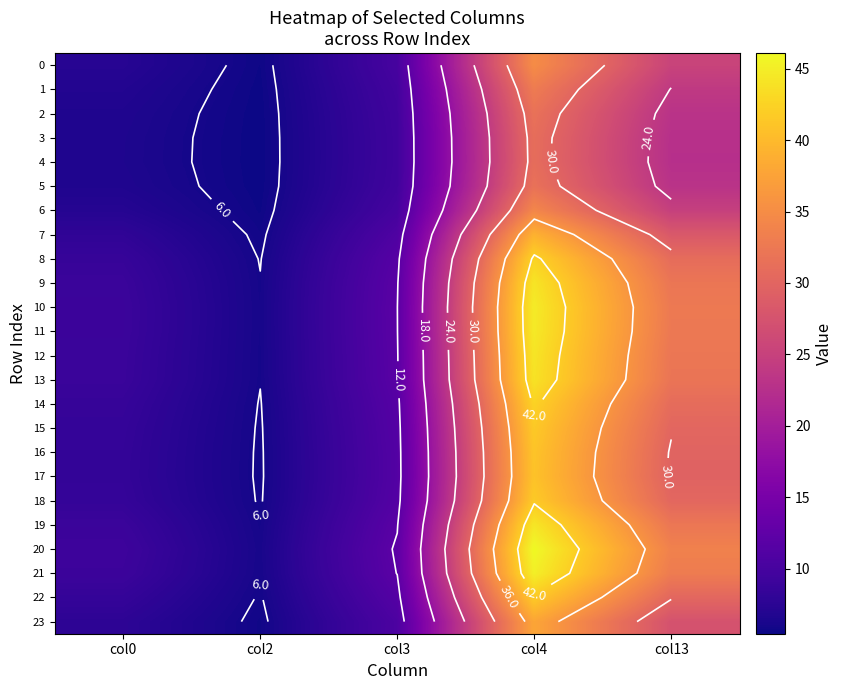

How many values in the 19 series are below 11?

2